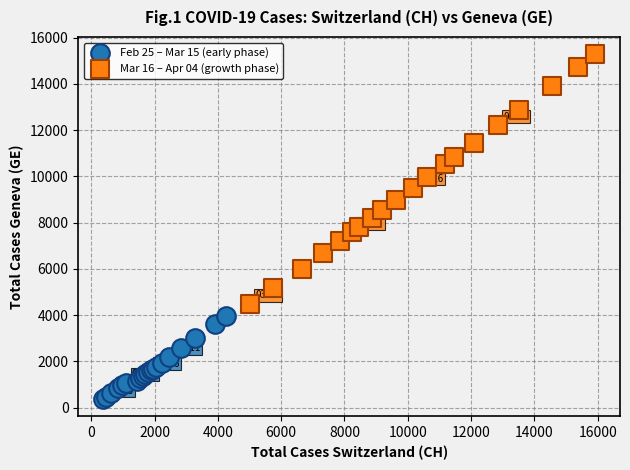

Which series has the widest spread of Y values?

Mar 16 – Apr 04 (growth phase)